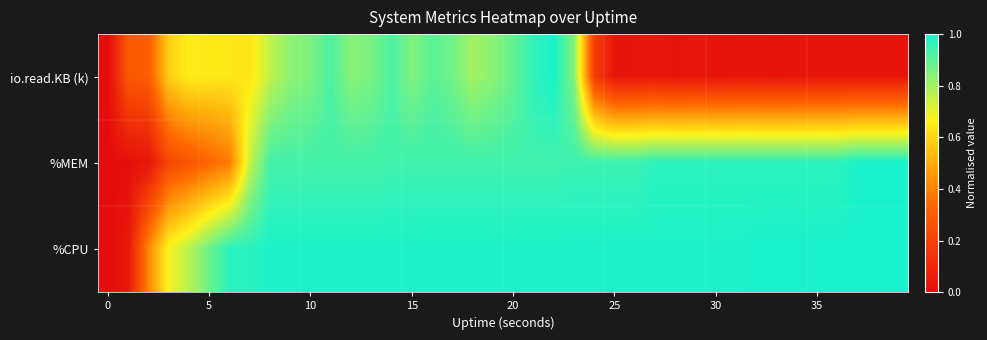

Reading left to right, list all the values displayed in this chart.

io.read.KB (k): 0.0	0.3	0.3	0.6	0.7	0.6	0.6	0.6	0.8	0.8	0.9	0.9	0.8	0.9	0.9	0.8	0.9	0.9	0.8	0.8	0.9	1.0	1.0	0.8	0.2	0.0	0.0	0.0	0.0	0.0	0.0	0.0	0.0	0.0	0.0	0.0	0.0	0.0	0.0	0.0
%MEM: 0.0	0.0	0.0	0.2	0.3	0.3	0.4	0.8	0.9	0.9	0.9	0.9	0.9	0.9	0.9	0.9	0.9	0.9	0.9	0.9	0.9	0.9	0.9	1.0	1.0	1.0	1.0	1.0	1.0	1.0	1.0	1.0	1.0	1.0	1.0	1.0	1.0	1.0	1.0	1.0
%CPU: 0.0	0.0	0.4	0.7	0.8	0.9	1.0	1.0	1.0	1.0	1.0	1.0	1.0	1.0	1.0	1.0	1.0	1.0	1.0	1.0	1.0	1.0	1.0	1.0	1.0	1.0	1.0	1.0	1.0	1.0	1.0	1.0	1.0	1.0	1.0	1.0	1.0	1.0	1.0	1.0